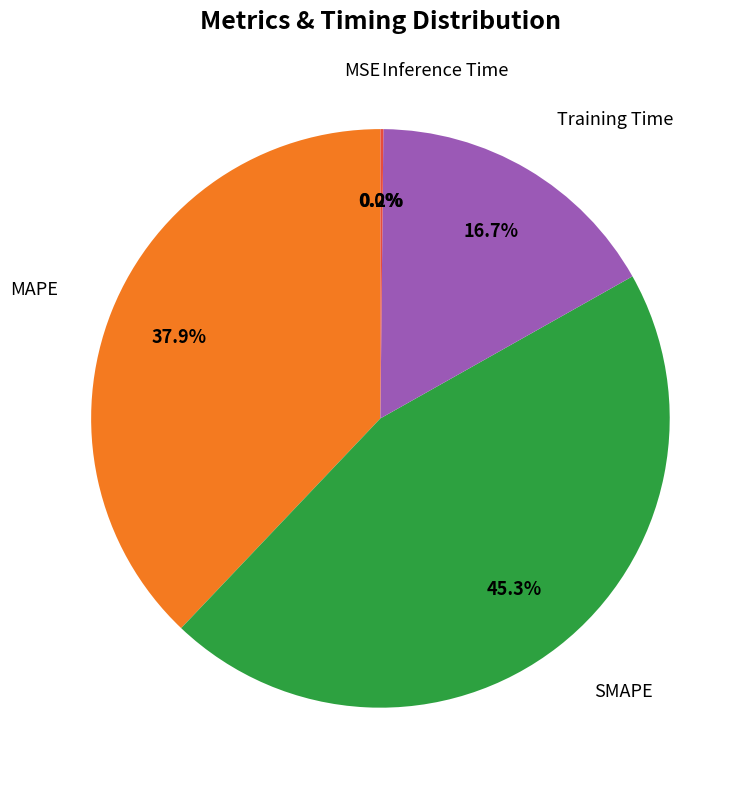

Is there a majority slice in this chart?

No